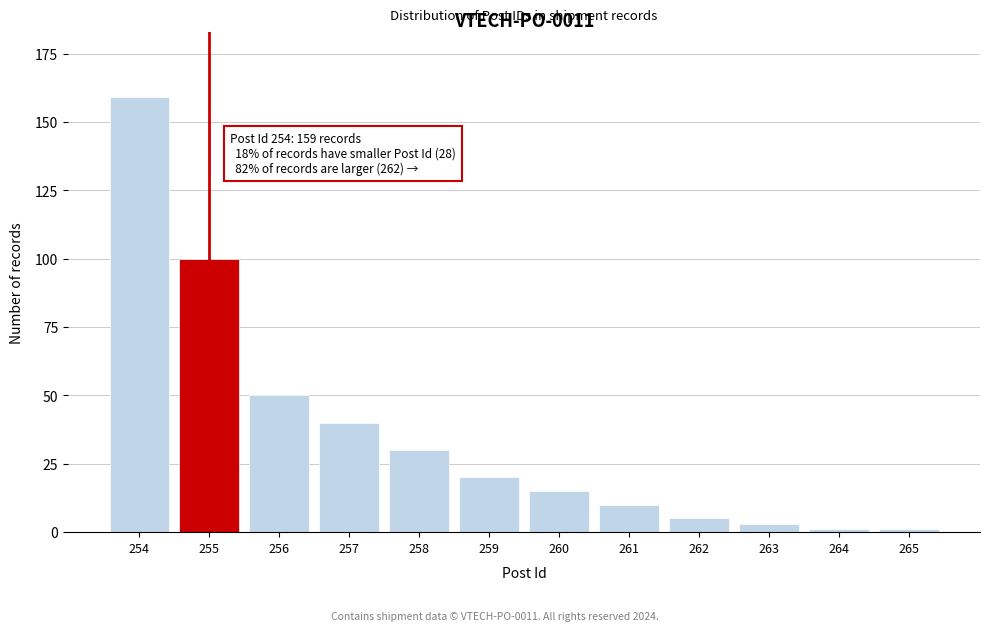

Reading left to right, what are all the values shown in this chart?

254=159	255=100	256=50	257=40	258=30	259=20	260=15	261=10	262=5	263=3	264=1	265=1